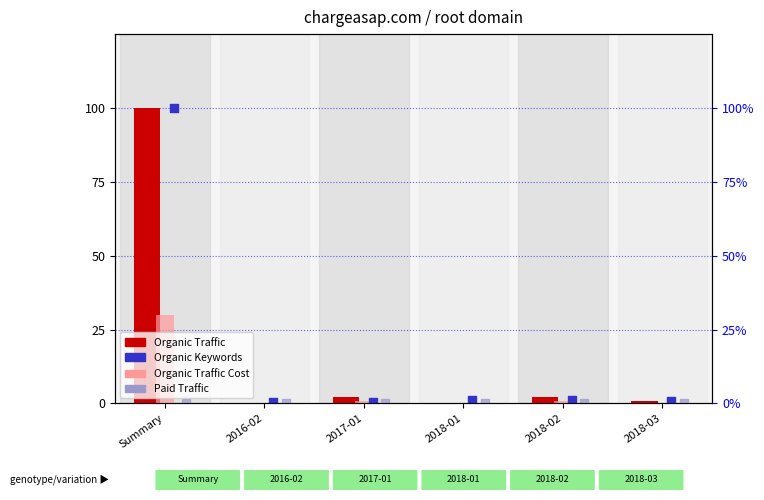

Which series reaches the maximum Y coordinate?

Organic Traffic